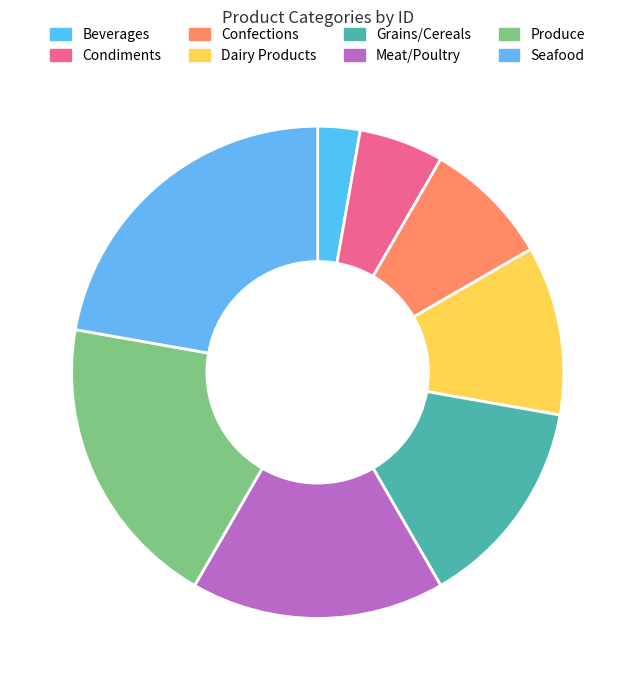

Approximately how many times larger is the value at Dairy Products compared to Condiments?

2.0